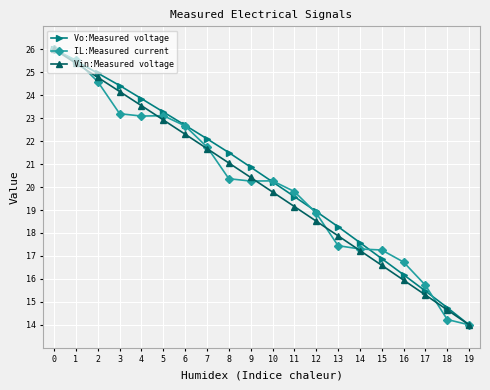

Rank the categories by Vo:Measured voltage value from lowest to highest.

19, 18, 17, 16, 15, 14, 13, 12, 11, 10, 9, 8, 7, 6, 5, 4, 3, 2, 1, 0